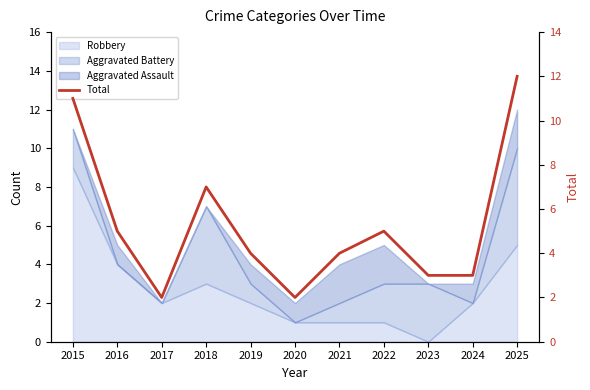

How many values are below 4?

4